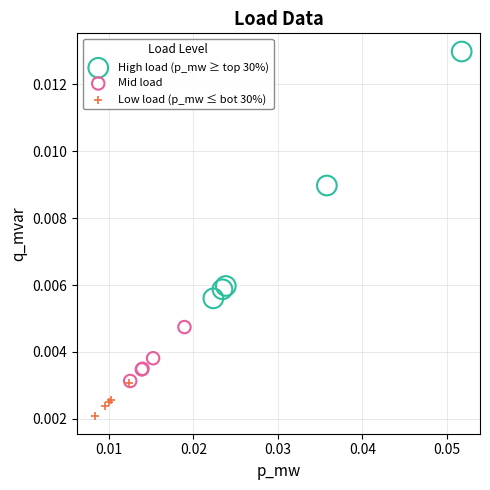

Which series contains the lowest Y value?

Low load (p_mw ≤ bot 30%)